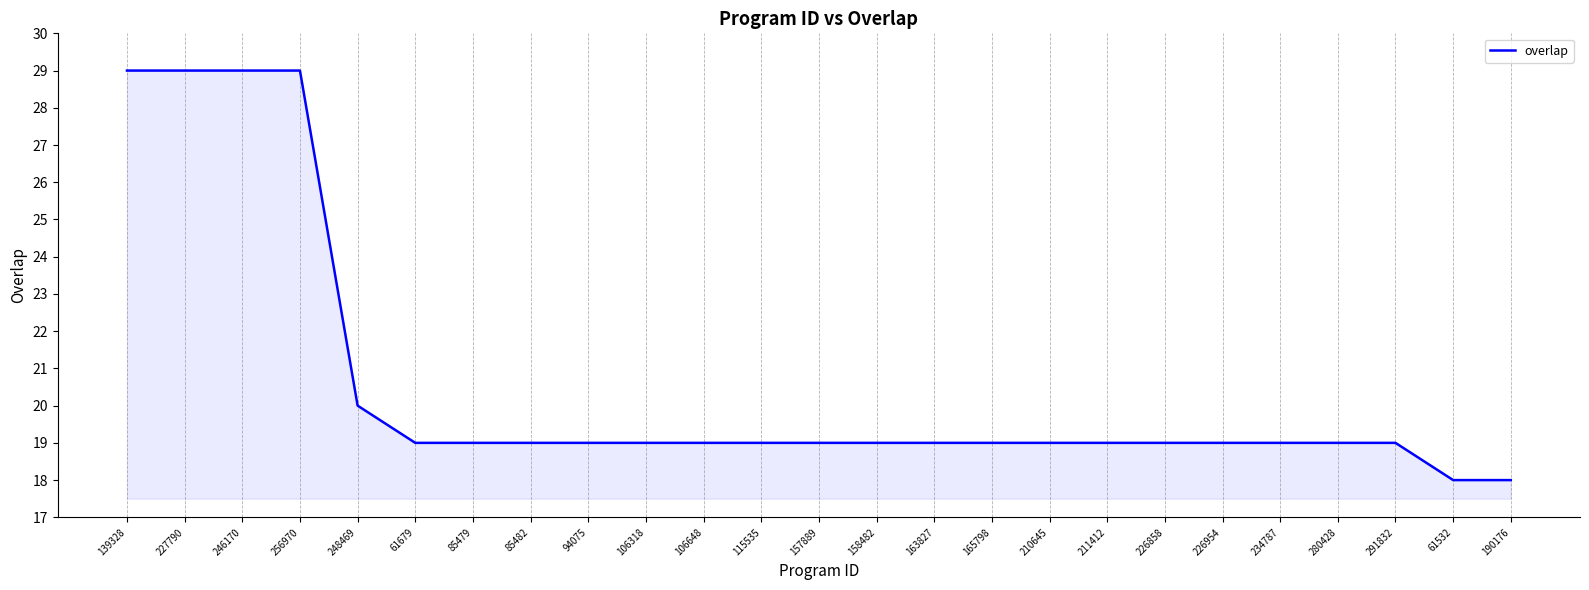

What is the sum of the values at 139328 and 211412?

48